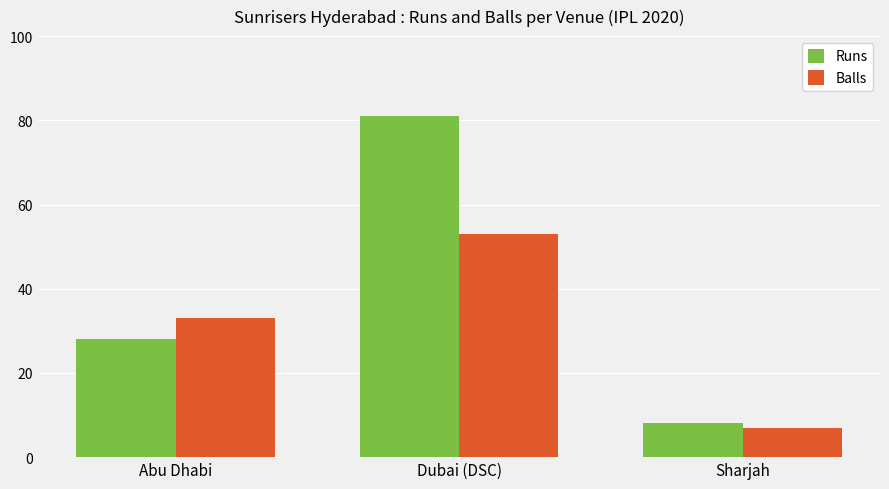

How many Runs values are between 8 and 81?

3